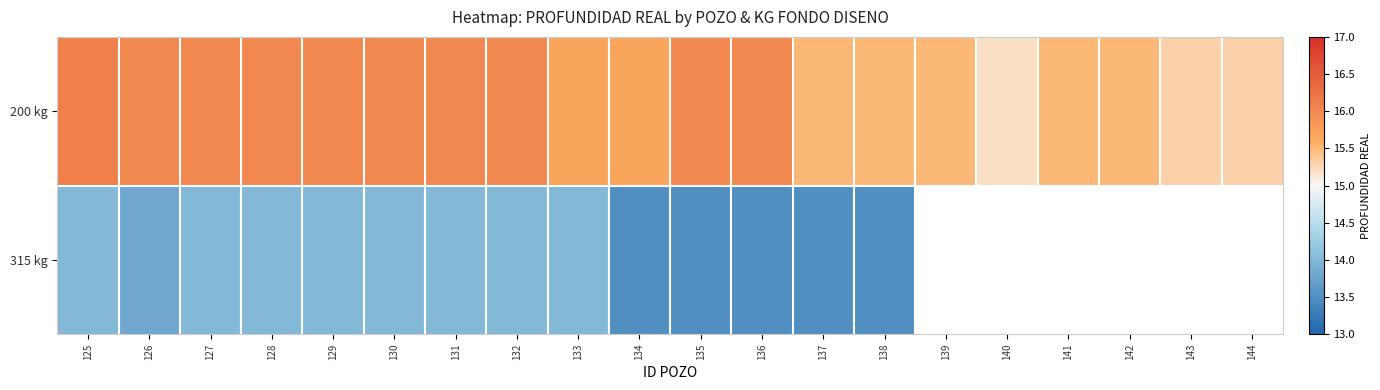

At which category does the chart reach its minimum across all series?

134